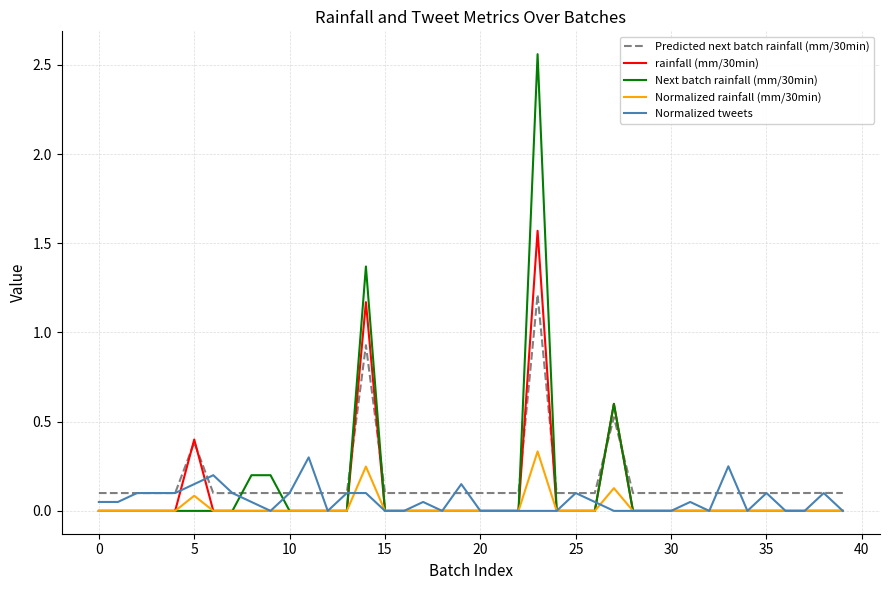

Which series has the largest range (max minus min)?

Next batch rainfall (mm/30min)